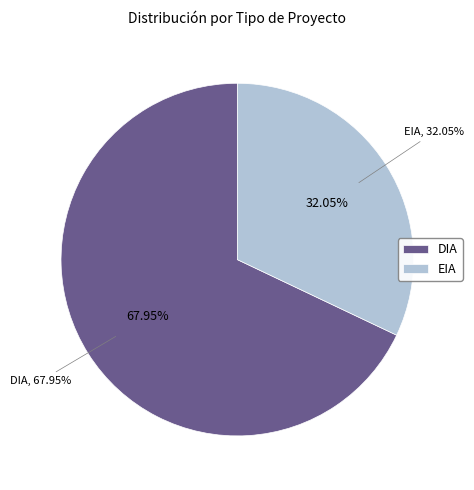

Which category has the smallest portion of the pie?

EIA